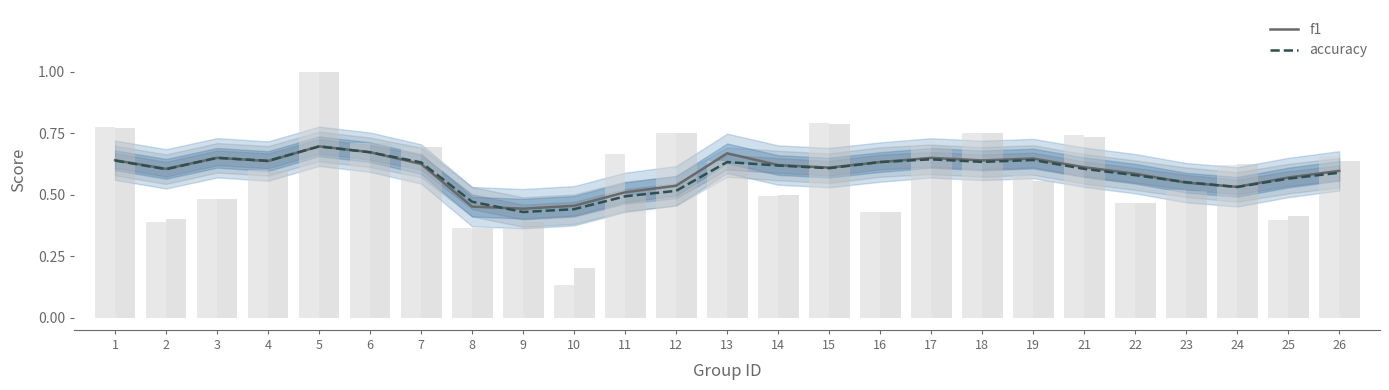

Which label corresponds to the largest value in the chart?

5